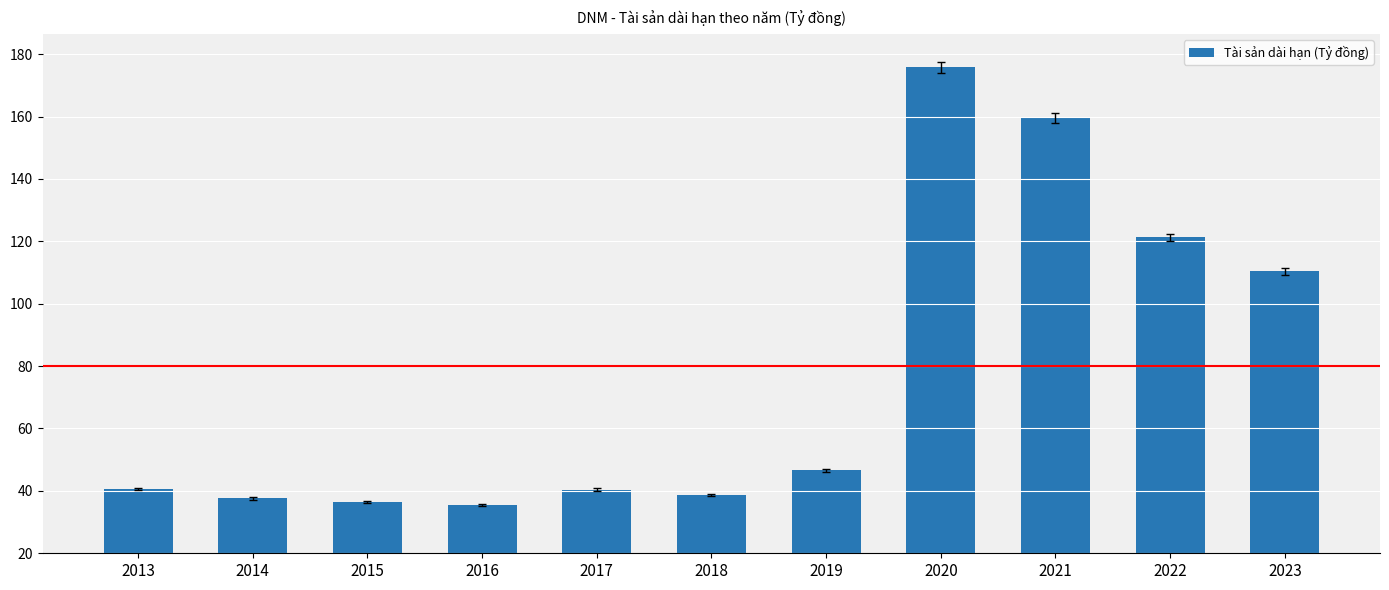

What is the change in value from 2019 to 2022?

+74625002793